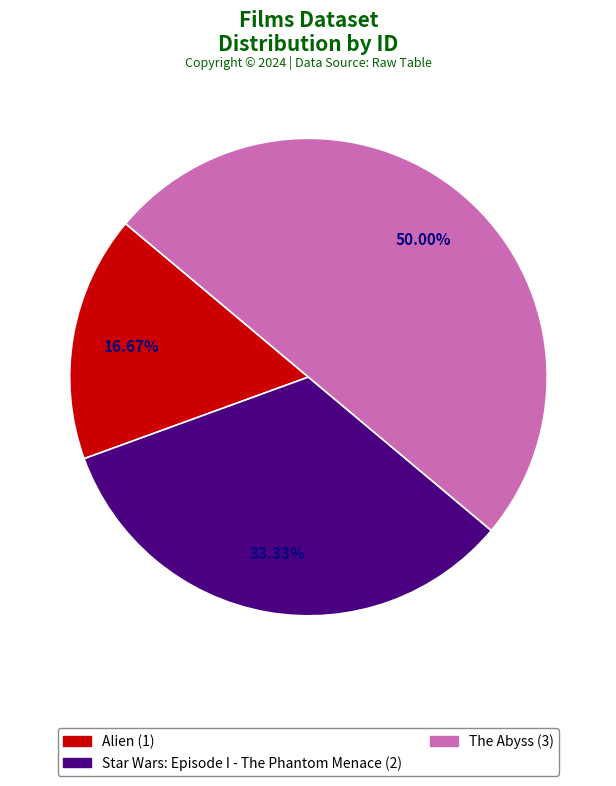

Does Alien (1) represent more than half of the total?

No